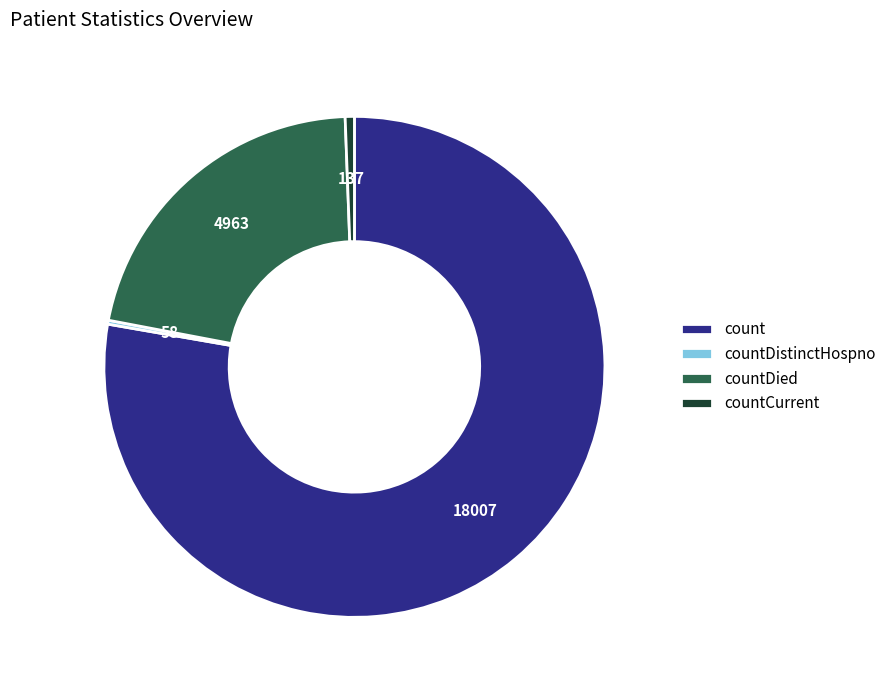

True or false: count accounts for 88% of the total.

False